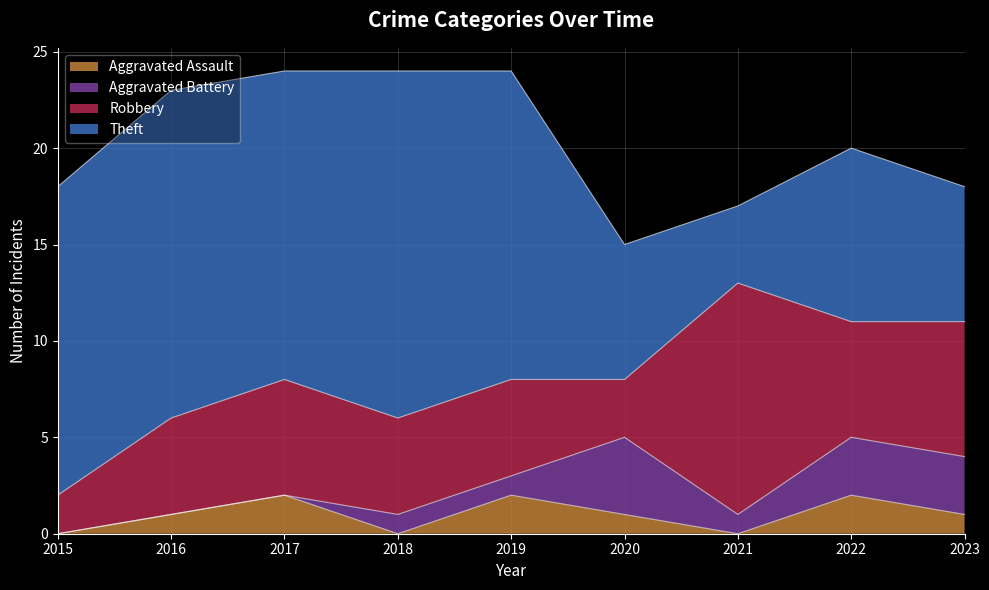

Which series has the largest total across all categories?

Theft